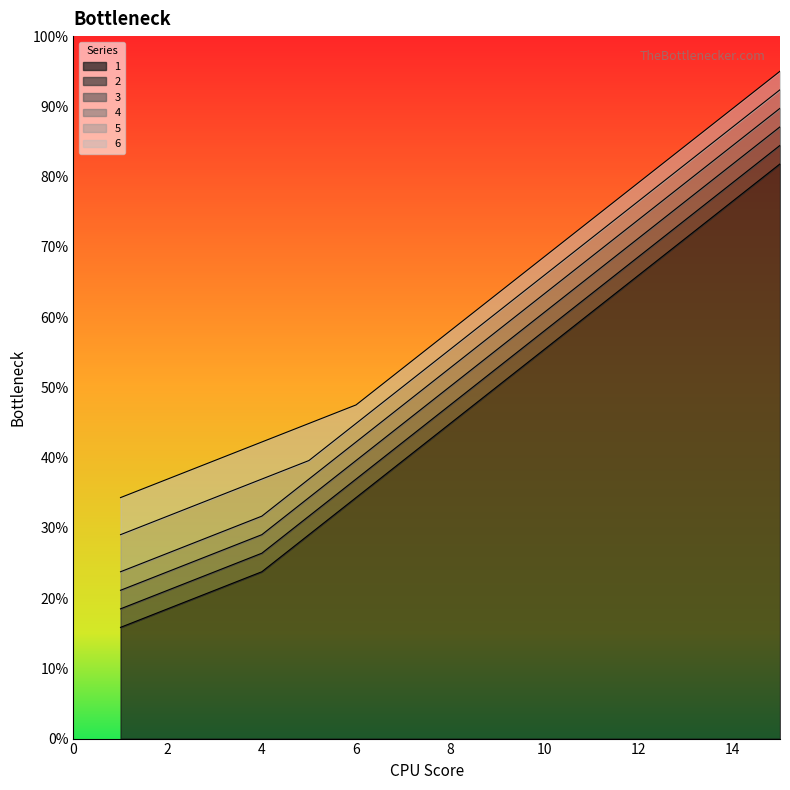

Reading left to right, what are all the values shown in this chart?

1: 15.8	18.5	21.1	23.8	29.0	34.3	39.6	44.9	50.1	55.4	60.7	66.0	71.2	76.5	81.8
2: 18.5	21.1	23.8	26.4	31.7	36.9	42.2	47.5	52.8	58.1	63.3	68.6	73.9	79.2	84.4
3: 21.1	23.8	26.4	29.0	34.3	39.6	44.9	50.1	55.4	60.7	66.0	71.2	76.5	81.8	87.1
4: 23.8	26.4	29.0	31.7	36.9	42.2	47.5	52.8	58.1	63.3	68.6	73.9	79.2	84.4	89.7
5: 29.0	31.7	34.3	36.9	39.6	44.9	50.1	55.4	60.7	66.0	71.2	76.5	81.8	87.1	92.4
6: 34.3	36.9	39.6	42.2	44.9	47.5	52.8	58.1	63.3	68.6	73.9	79.2	84.4	89.7	95.0